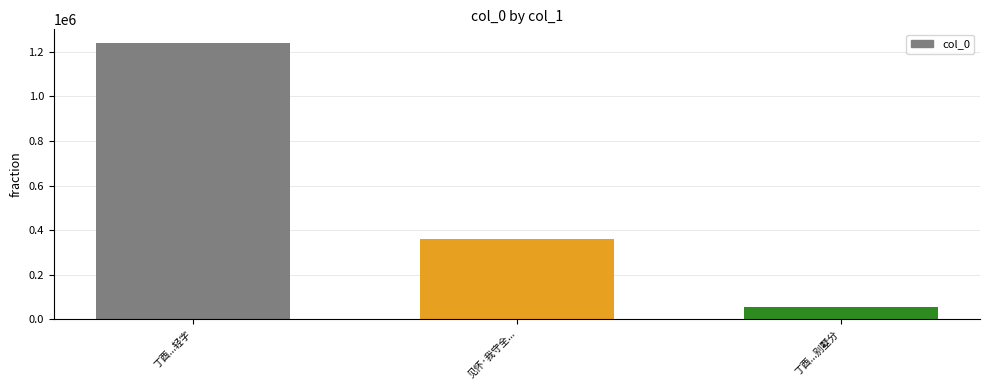

What is the greatest value displayed?

1239703